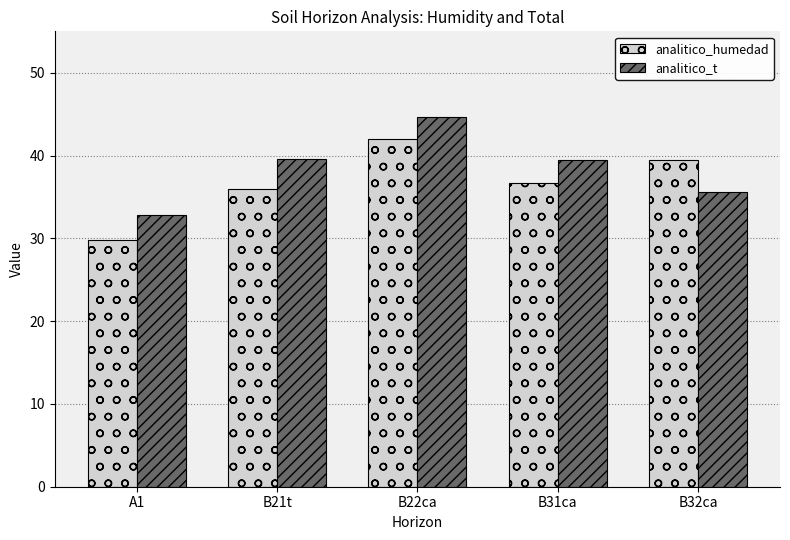

What position from the left is B32ca?

5